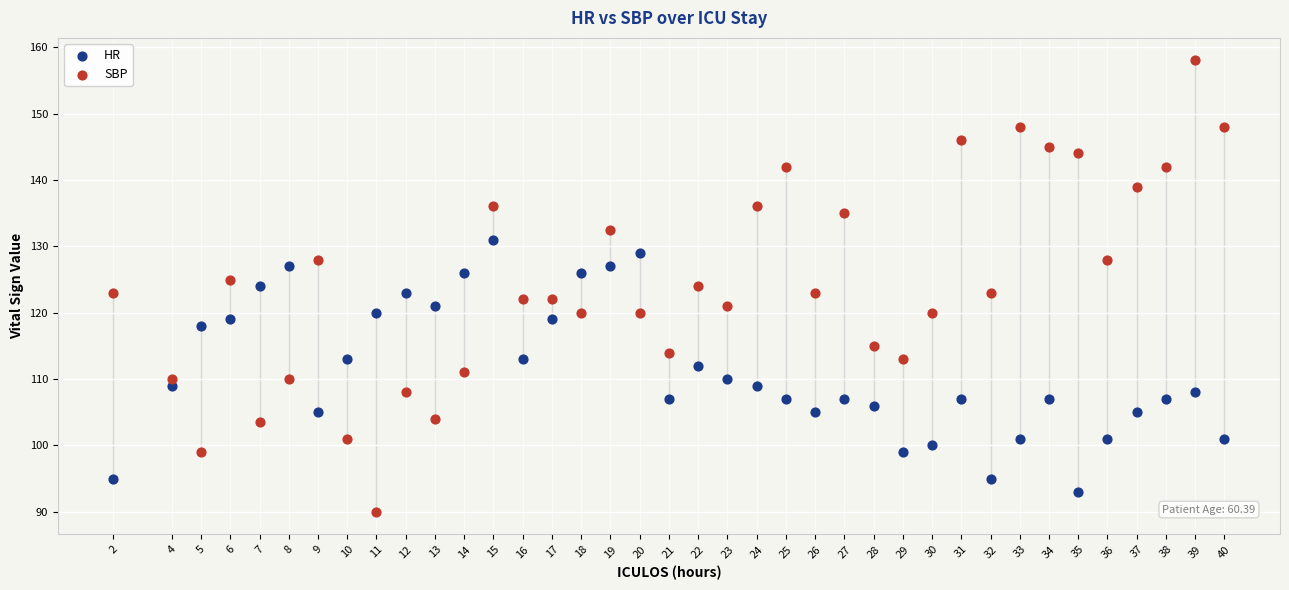

Across all data points, what is the range of Y values (max minus min)?

68.0